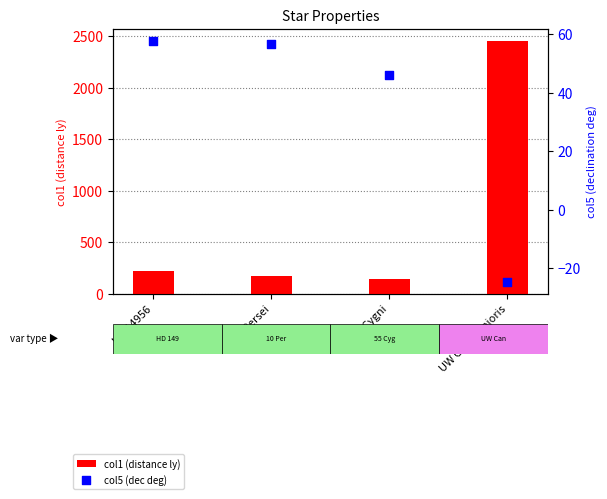

What are all the series names shown in the legend?

col1 (distance ly), col5 (dec deg)